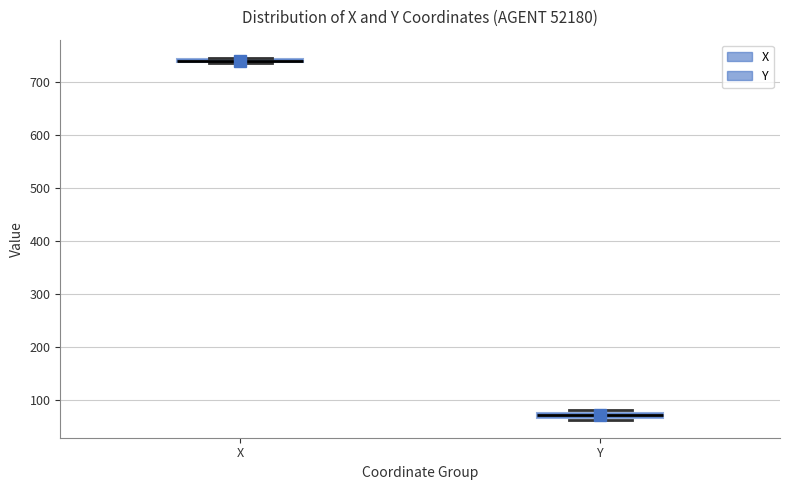

Where is the upper edge of the box for Y on the y-axis? The values are not printed on the chart, so give them approximately, as read against the axis.

80